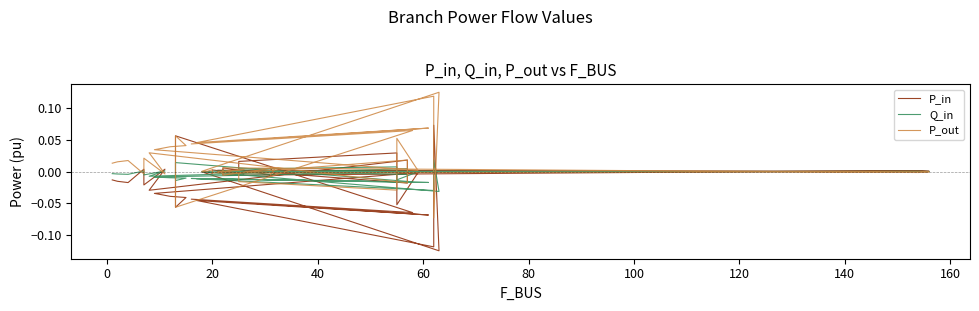

Is it true that P_in equals 0.0 at 25?

False